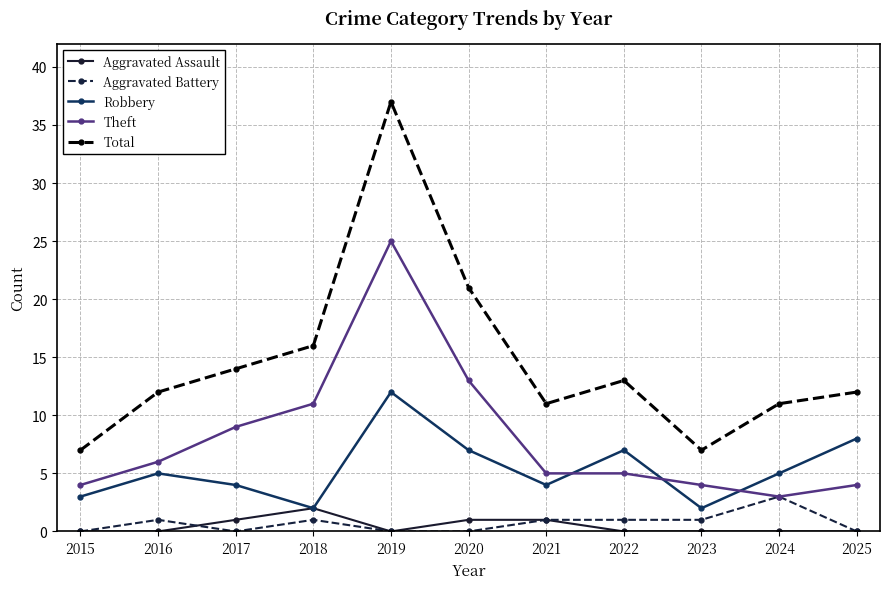

Which series changed the most between 2015 and 2019?

Total